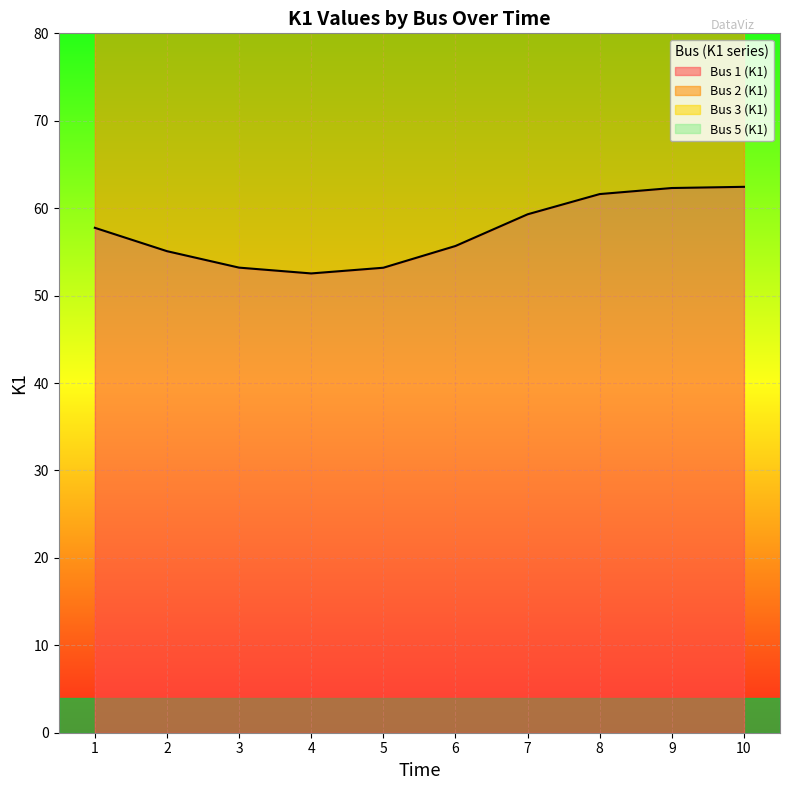

Reading left to right, transcribe all the data shown in this chart.

Bus 1 (K1): 57.8	55.1	53.2	52.5	53.2	55.7	59.3	61.6	62.3	62.4
Bus 2 (K1): 109.7	104.7	101.1	99.8	101.1	105.8	112.7	117.1	118.4	118.6
Bus 3 (K1): 155.9	148.7	143.6	141.8	143.6	150.3	160.1	166.4	168.2	168.6
Bus 5 (K1): 196.4	187.3	180.9	178.6	180.8	189.3	201.6	209.5	211.8	212.3